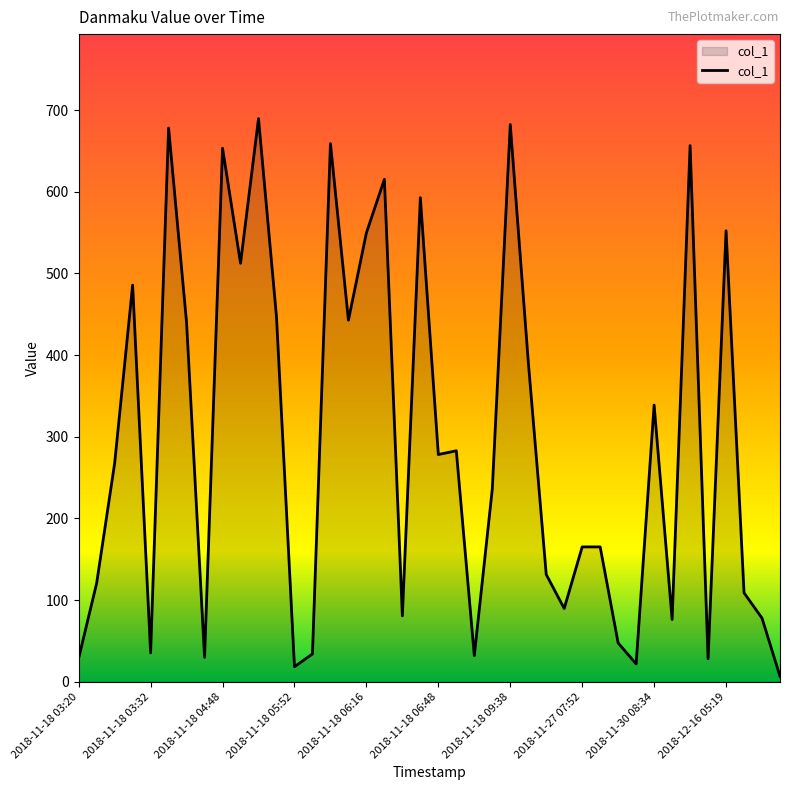

What is the greatest value displayed?

689.5